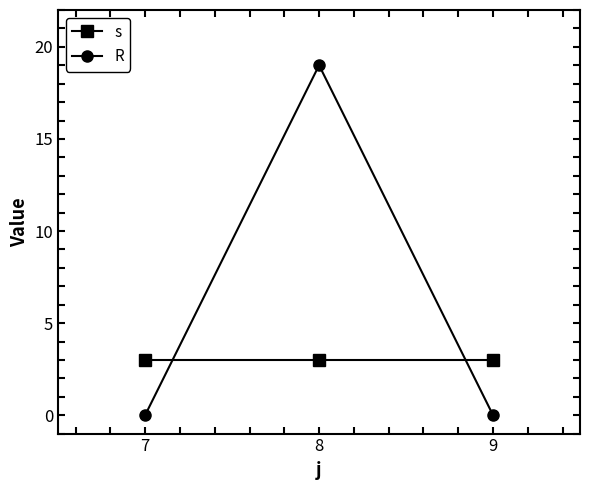

What is the minimum value for s?

3